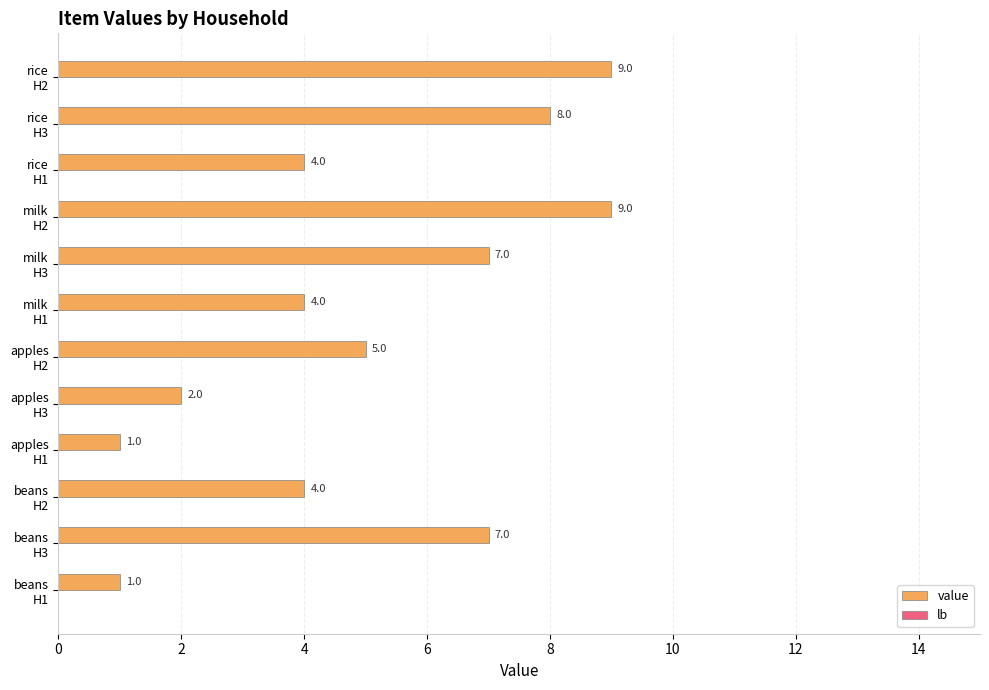

Count the values in the range 4 to 8.

7